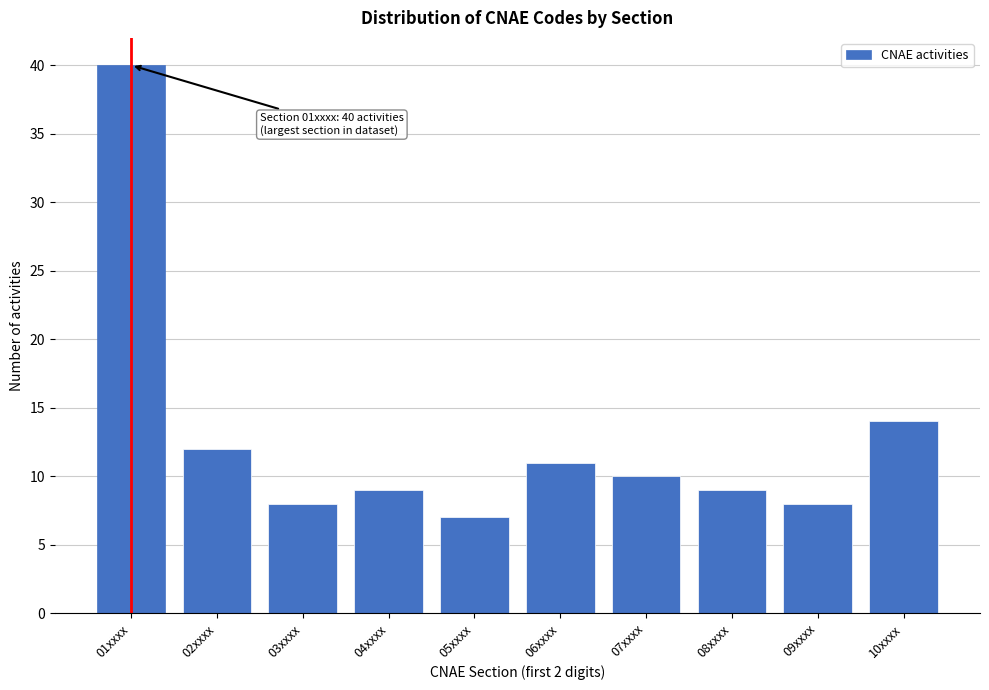

Reading right to left, extract all data points from this chart.

14	8	9	10	11	7	9	8	12	40